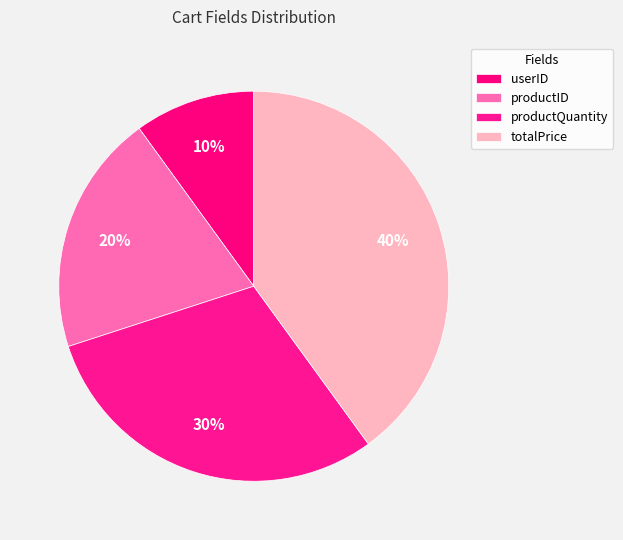

Which slice is the smallest?

userID